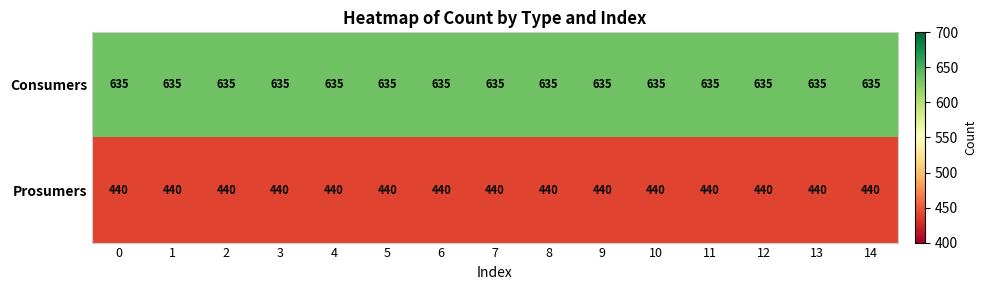

Rank the series by their maximum value, from highest to lowest.

Consumers, Prosumers